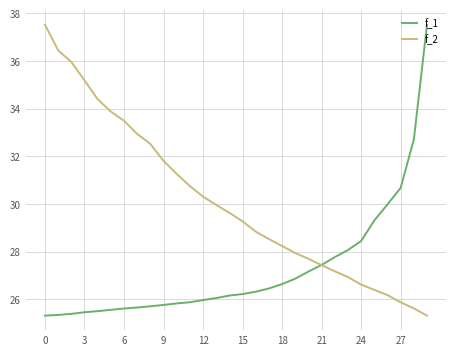

What is the average value of the f_2 series?

30.1